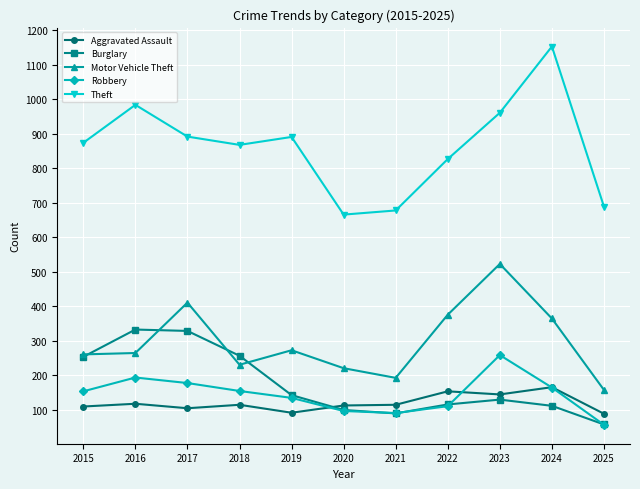

In Aggravated Assault, how many points are higher than both neighbors (excluding endpoints)?

4